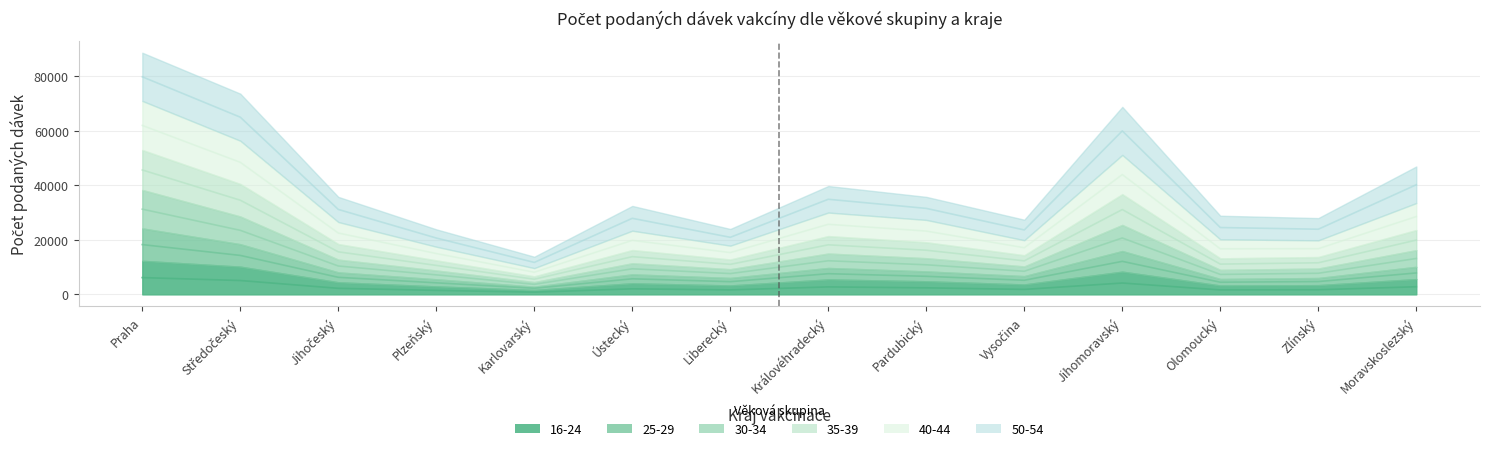

True or false: 40-44 has a value of 25727.0 at Královéhradecký.

True